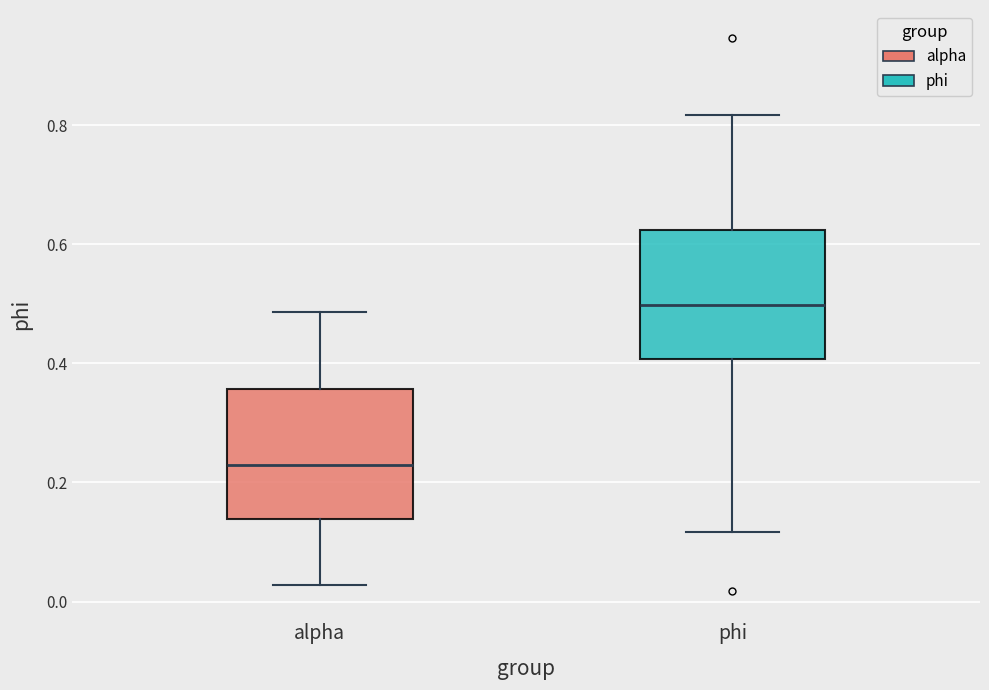

Reading left to right, read every box against the y-axis: the position of its median line, the range the box covers, and the ends of its whiskers. The values are not printed on the chart, so give them approximately, as read against the axis.

alpha: median 0.22, box 0.14 to 0.36, whiskers 0.02 to 0.48
phi: median 0.50, box 0.40 to 0.62, whiskers 0.12 to 0.82